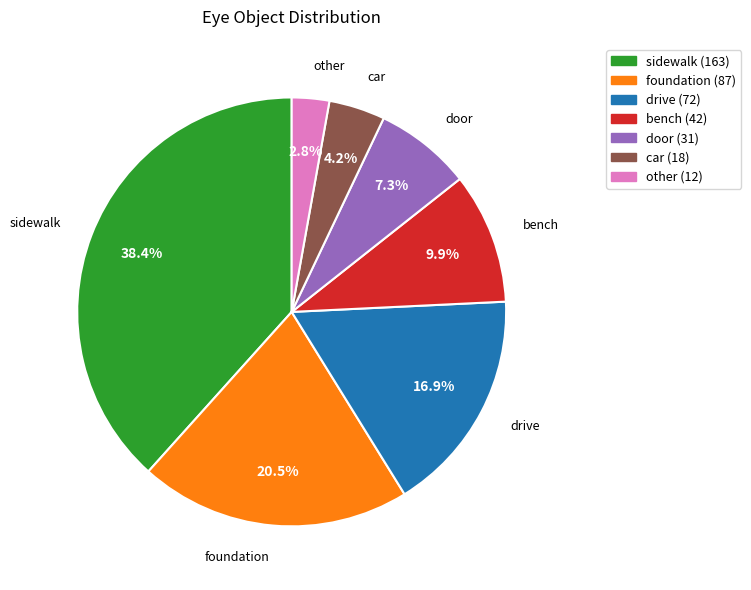

Is there a majority slice in this chart?

No